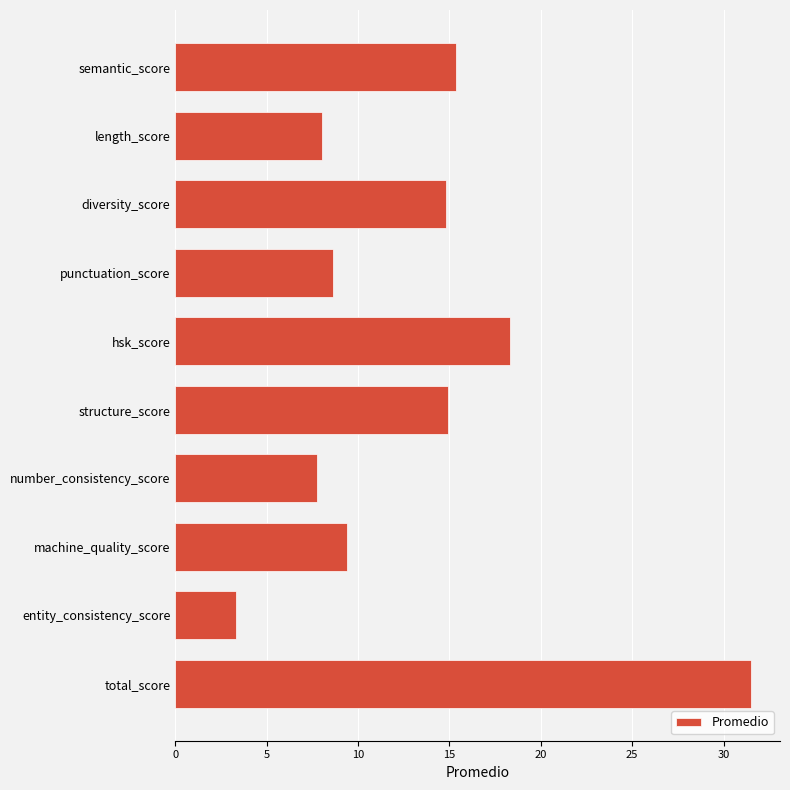

Reading top to bottom, list all the values displayed in this chart.

15.4	8.1	14.8	8.6	18.3	14.9	7.8	9.4	3.3	31.5